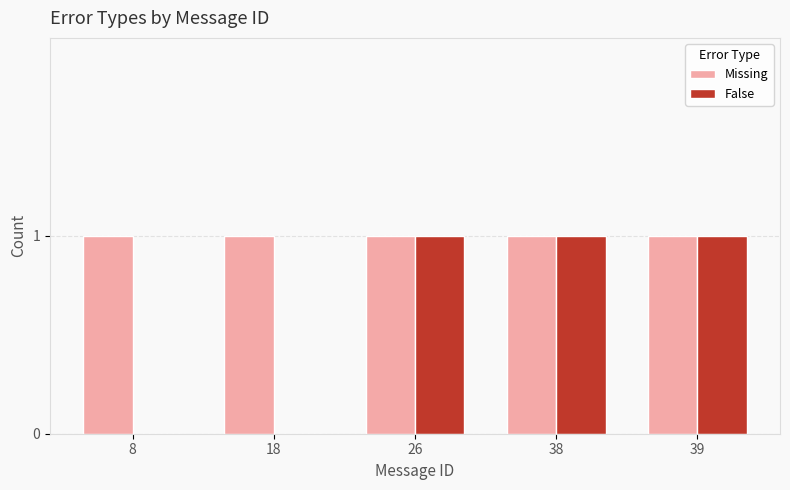

Which series has the largest total across all categories?

Missing